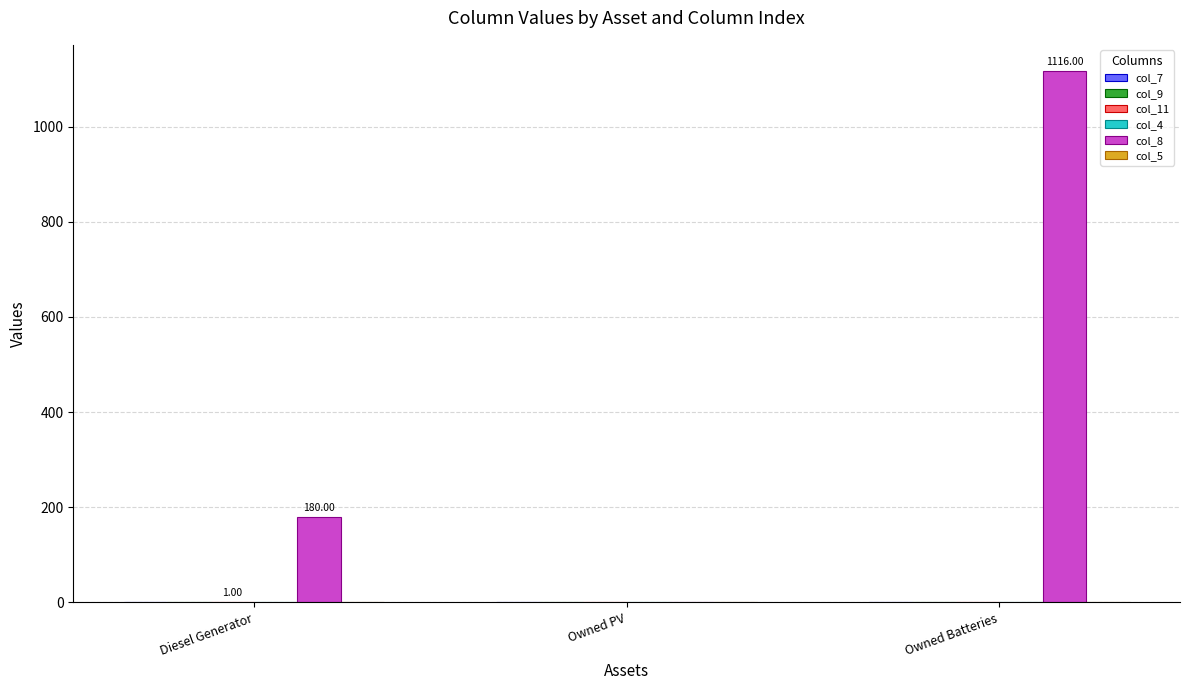

At which category does the chart reach its peak across all series?

Owned Batteries